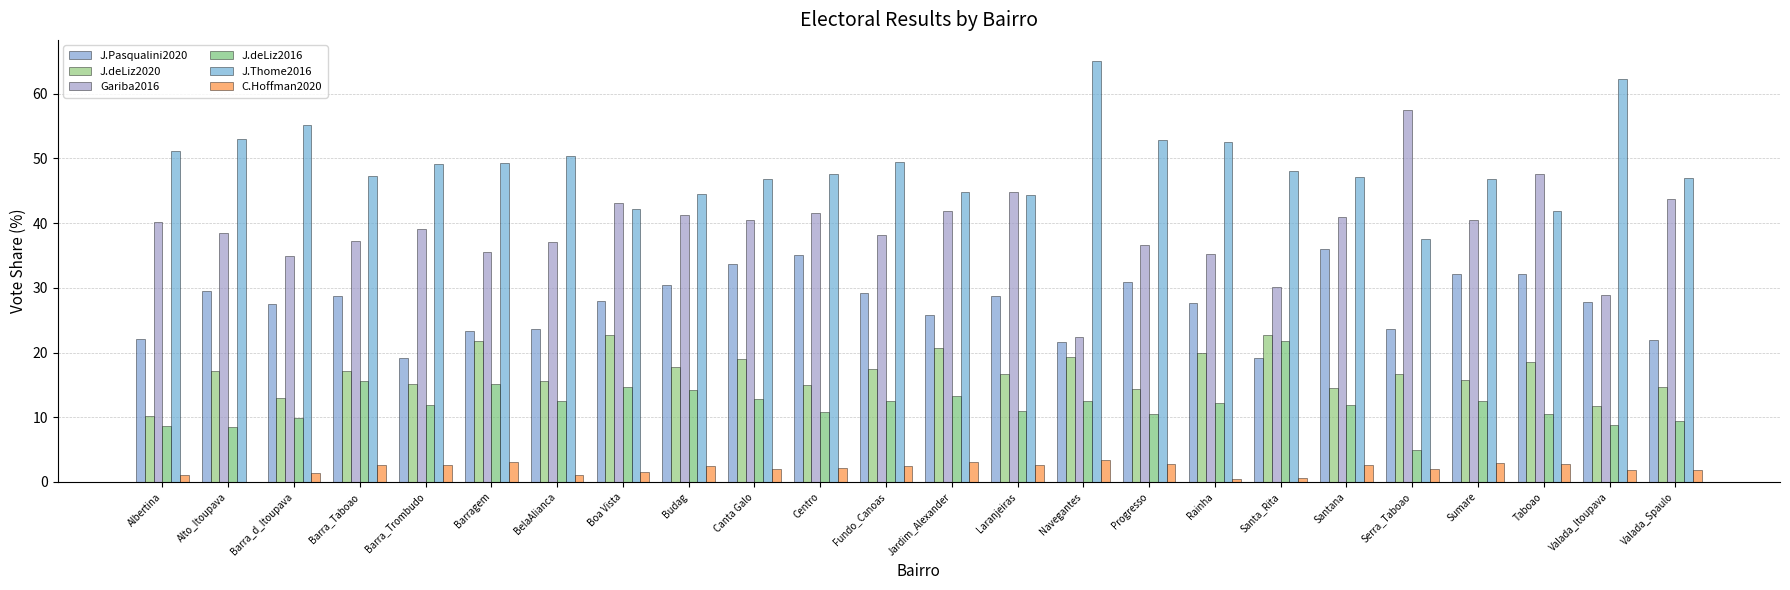

How many groups of bars are there?

24